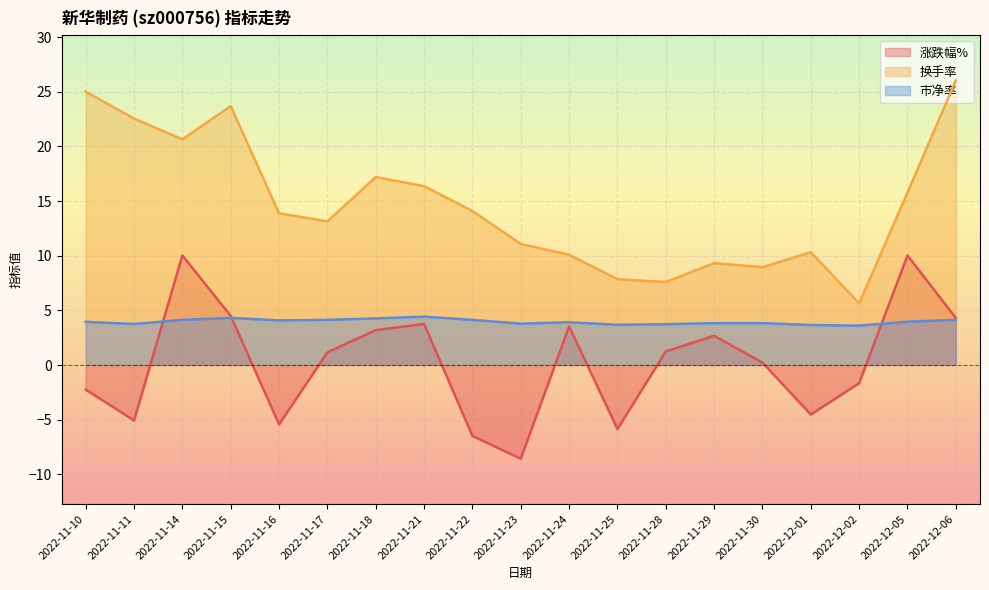

How many lines are shown in the chart?

3